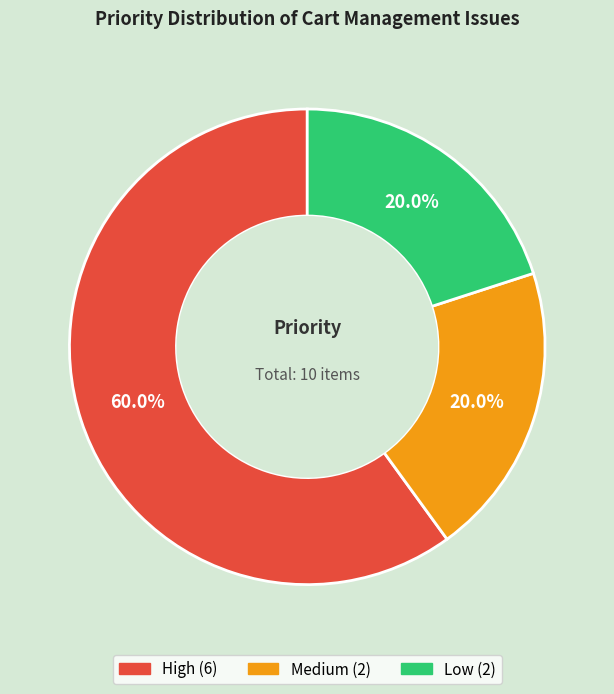

How much of the chart is everything except Low?

80.0%